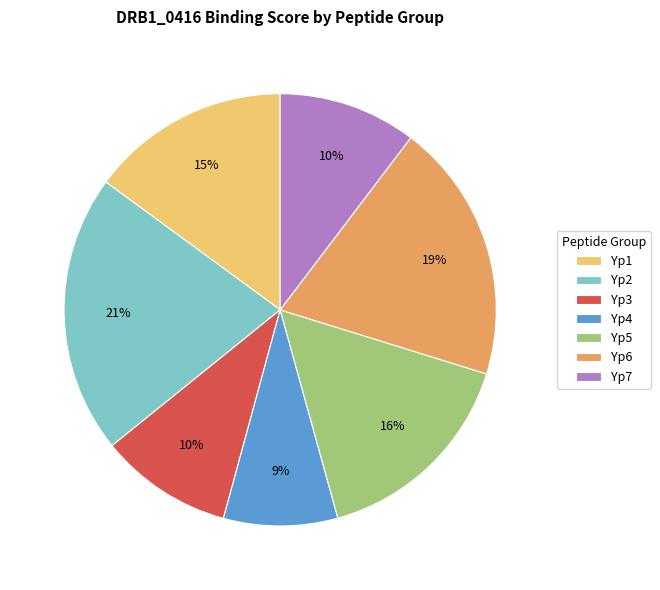

Is it true that Yp7 is 1% of the pie?

False